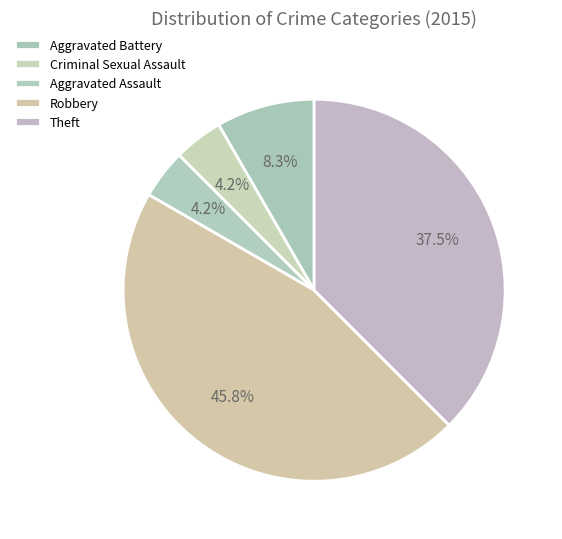

What is the ratio of the value at Theft to the value at Criminal Sexual Assault?

9.0